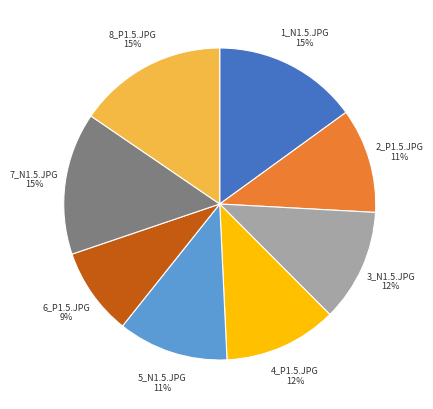

Is it true that 2_P1.5.JPG is 11% of the pie?

True